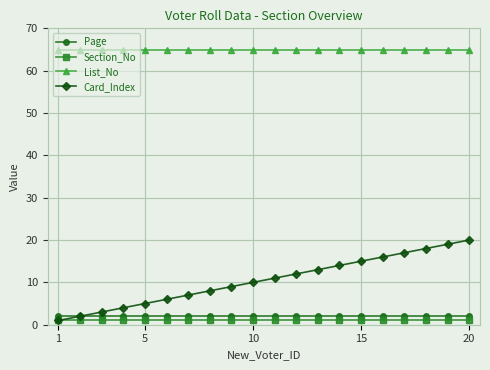

At how many categories does at least one series exceed 54?

20